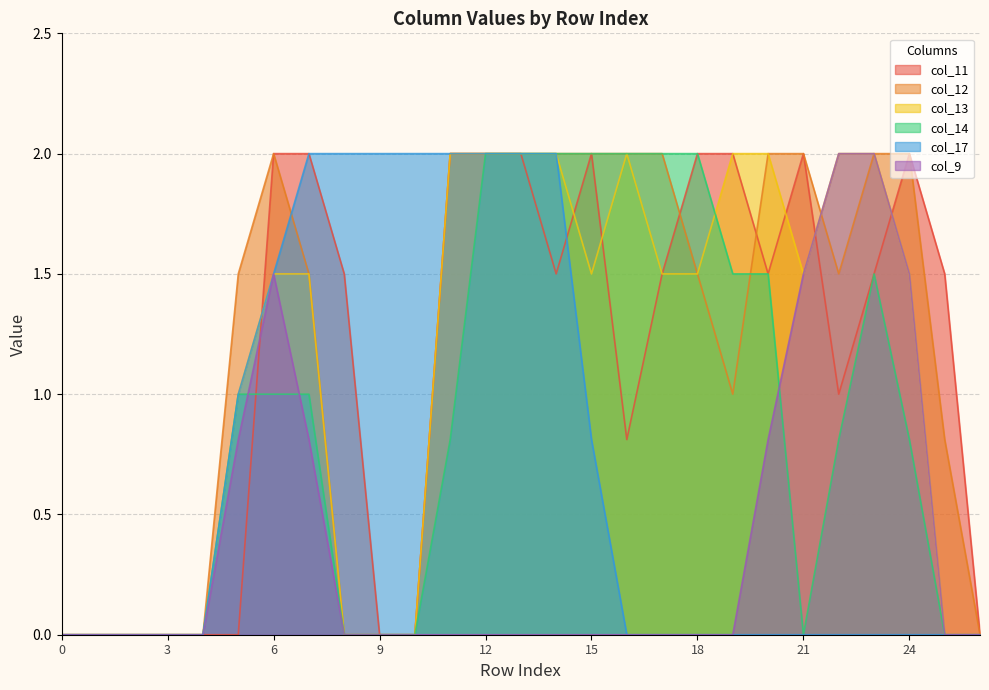

What is the sum of all col_17 values?

19.3